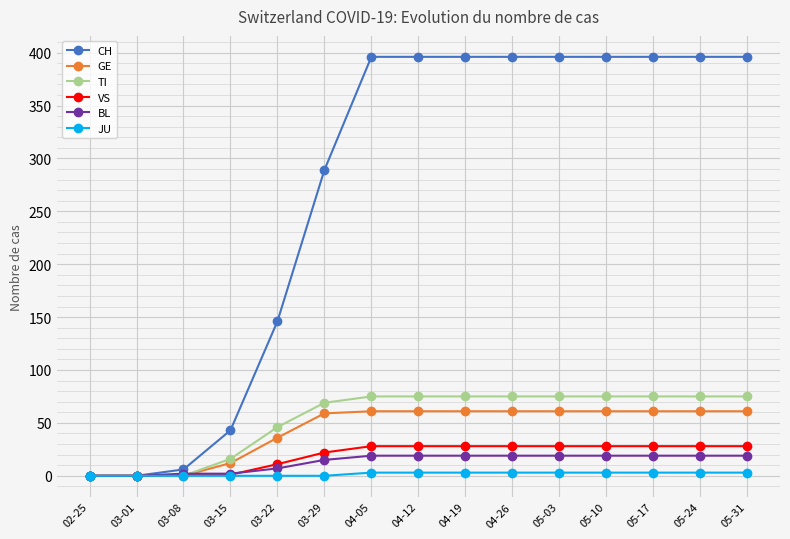

What is the highest value of the CH series?

396